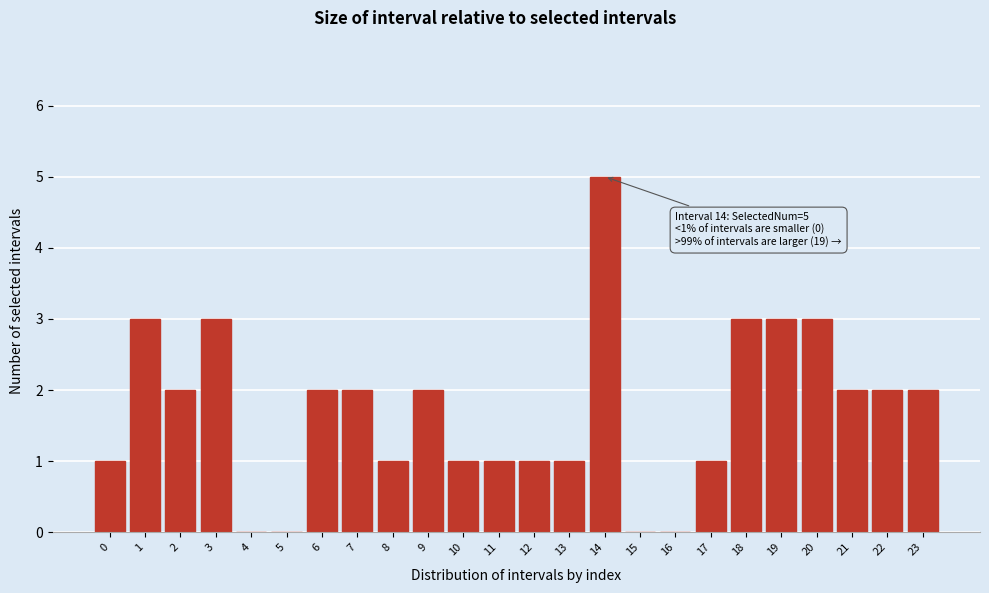

Reading left to right, what are all the values shown in this chart?

0=1	1=3	2=2	3=3	4=0	5=0	6=2	7=2	8=1	9=2	10=1	11=1	12=1	13=1	14=5	15=0	16=0	17=1	18=3	19=3	20=3	21=2	22=2	23=2